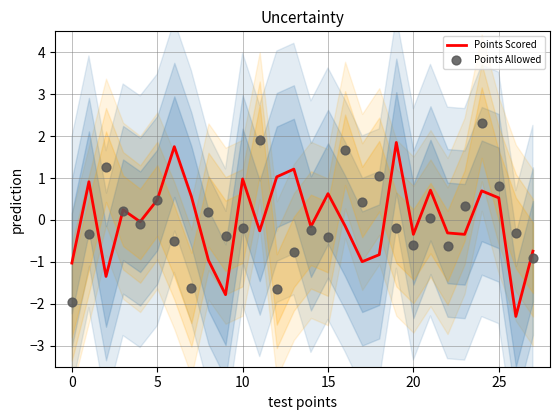

What is the total value across all series at 26?

-2.6